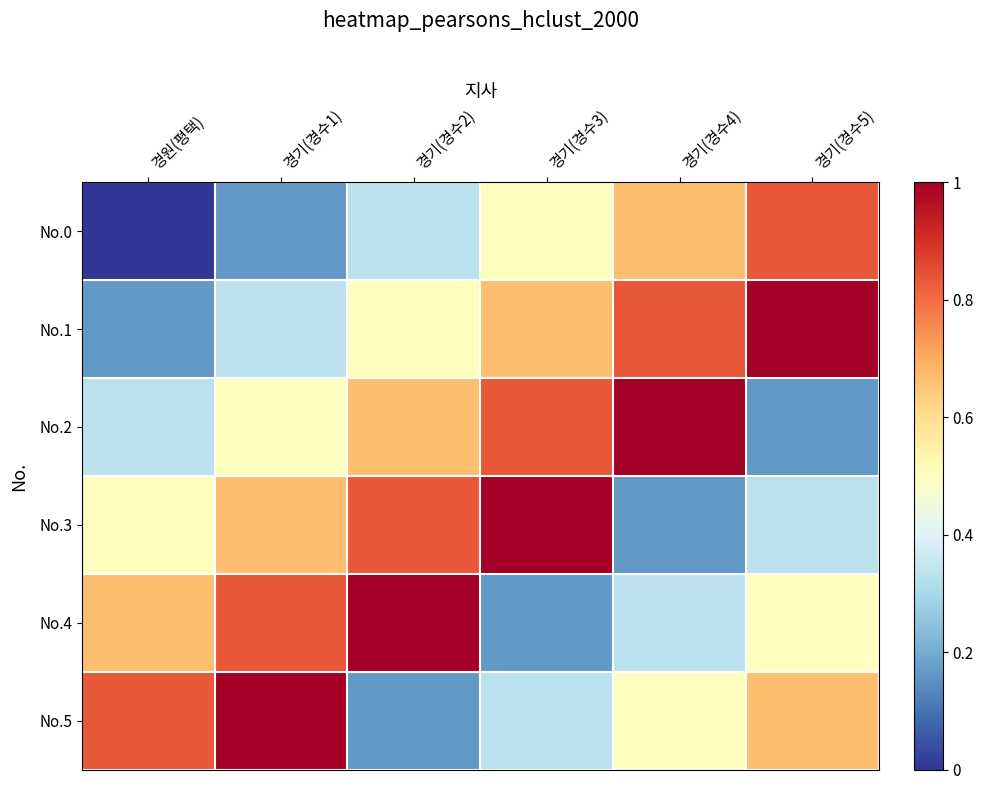

At which category is the sum across all series the highest?

경기(경수1)